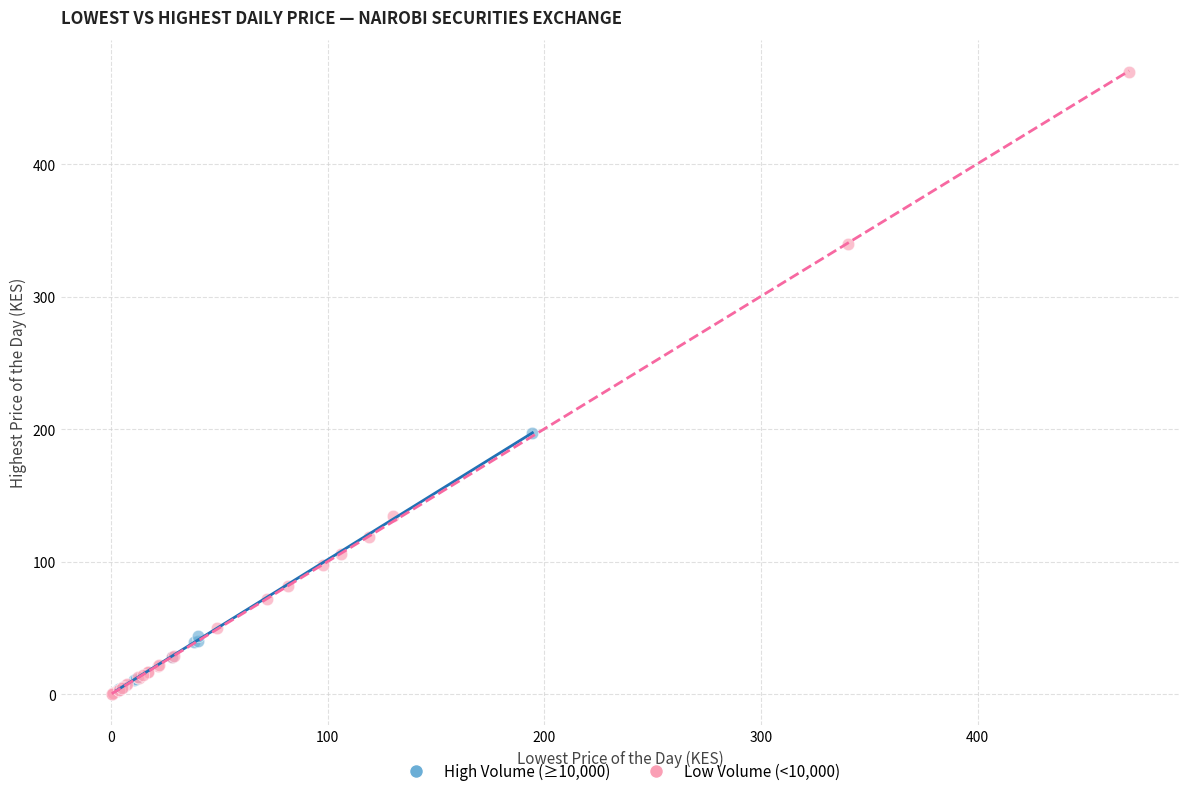

What are all the series names shown in the legend?

High Volume (≥10,000), Low Volume (<10,000)